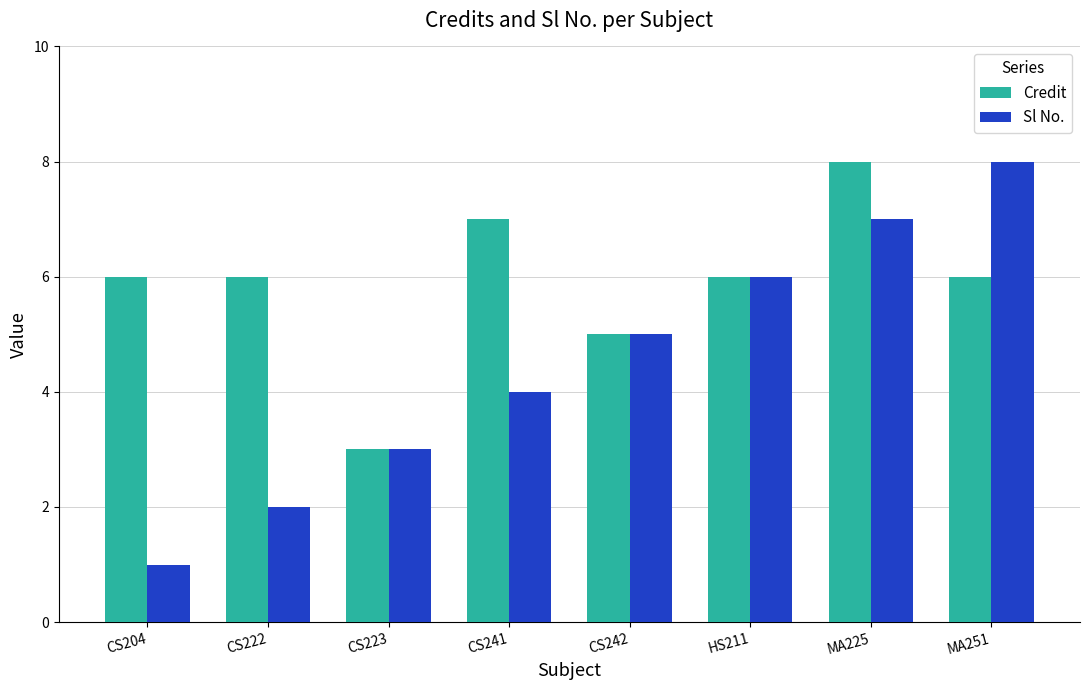

What is the sum of the Sl No. values at MA251 and MA225?

15